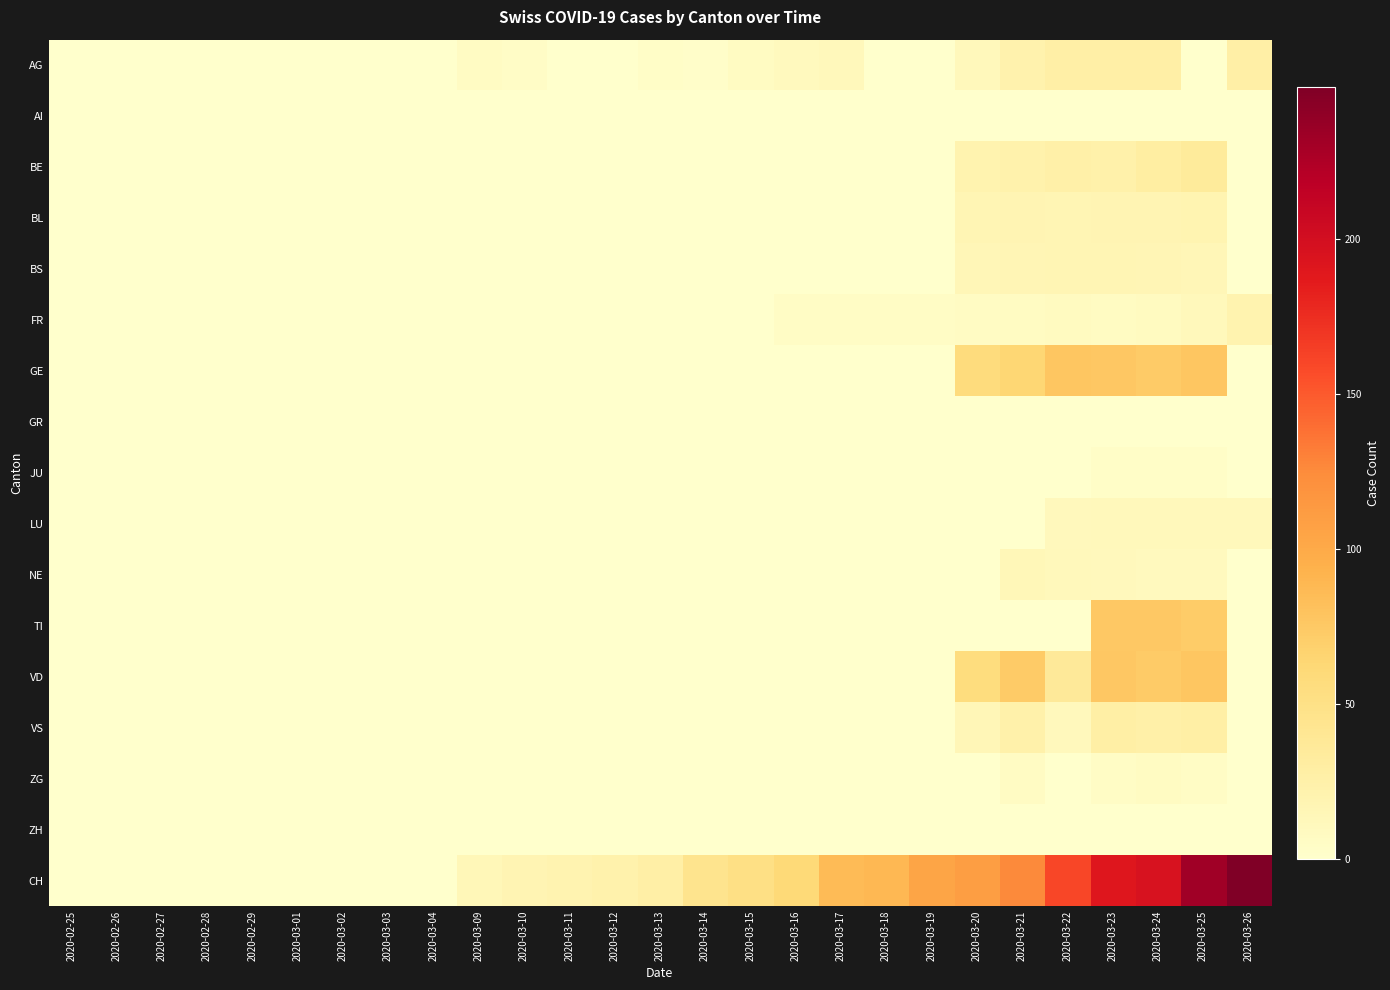

Which has a higher value, 2020-03-01 or 2020-02-27?

2020-03-01